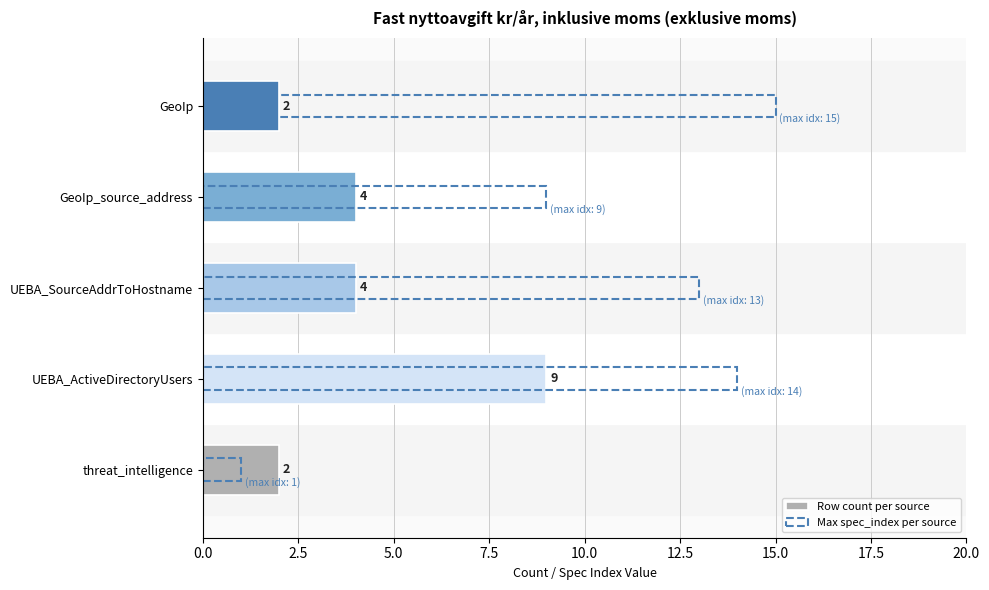

What is the minimum value for Row count per source?

2